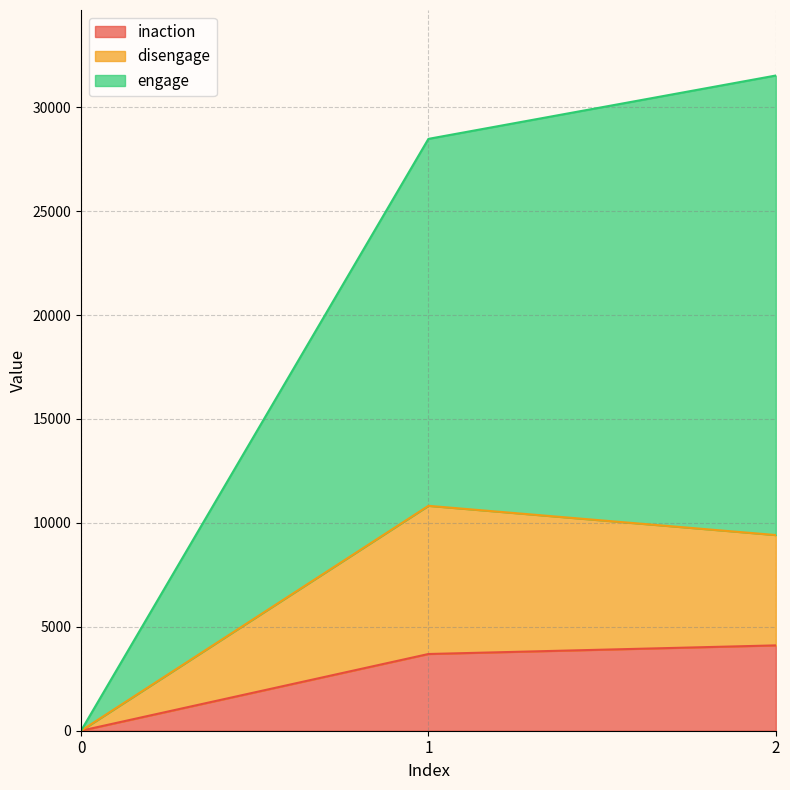

What is the value of the inaction point at the 3rd from the left?

4106